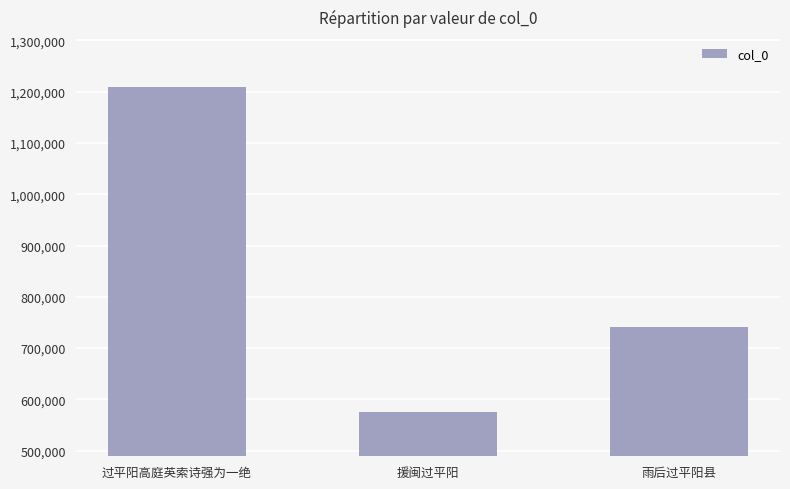

How many bars are there in total?

3